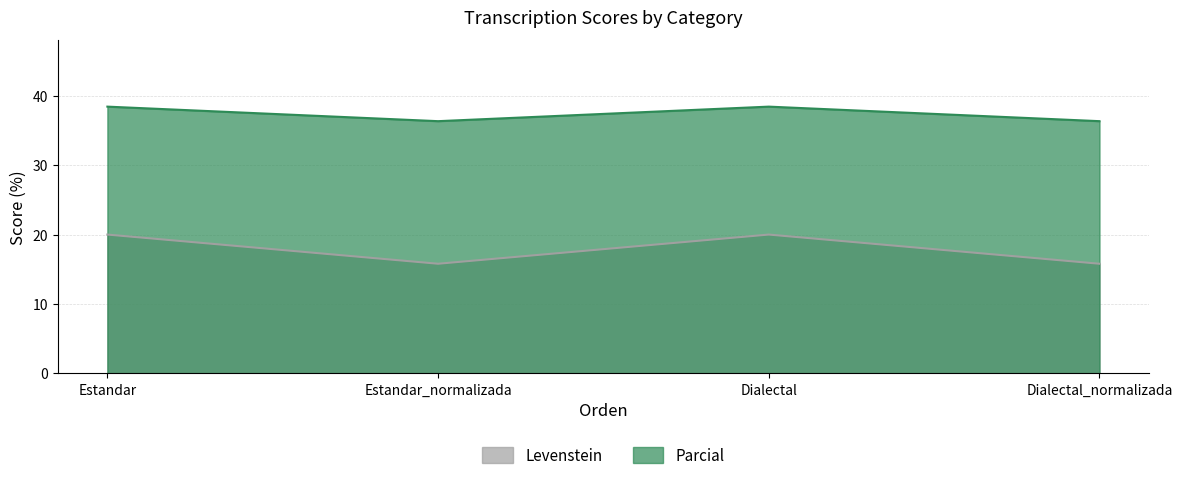

What position from the left is Estandar_normalizada?

2